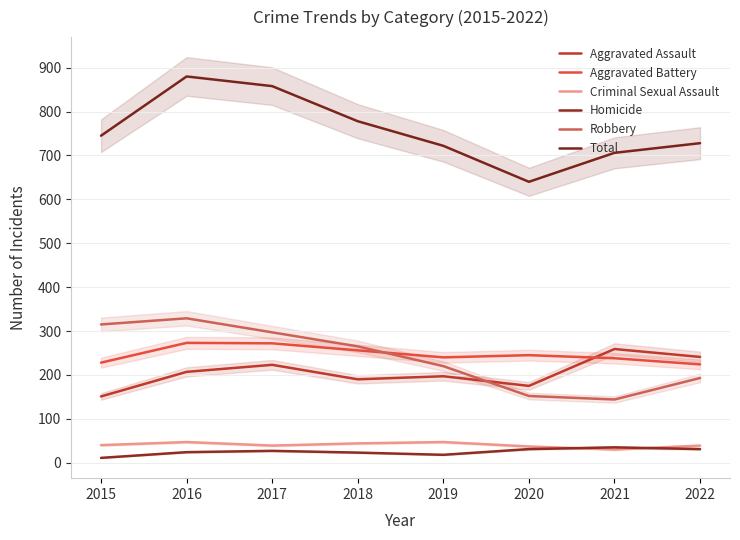

At which category does Aggravated Assault reach its first local peak?

2017